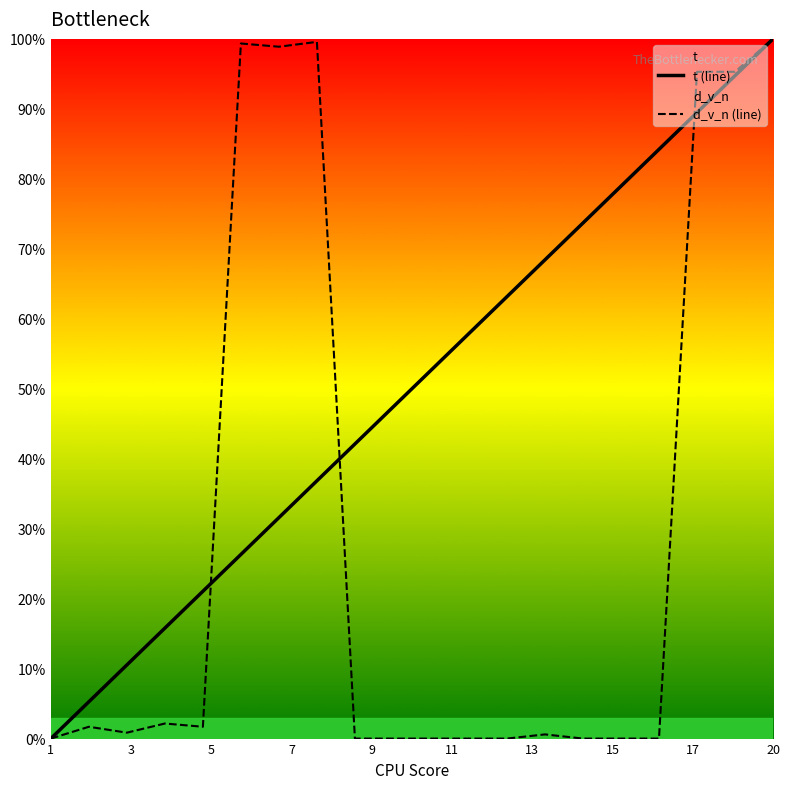

True or false: d_v_n (line) has a value of 0.0 at 13.

True